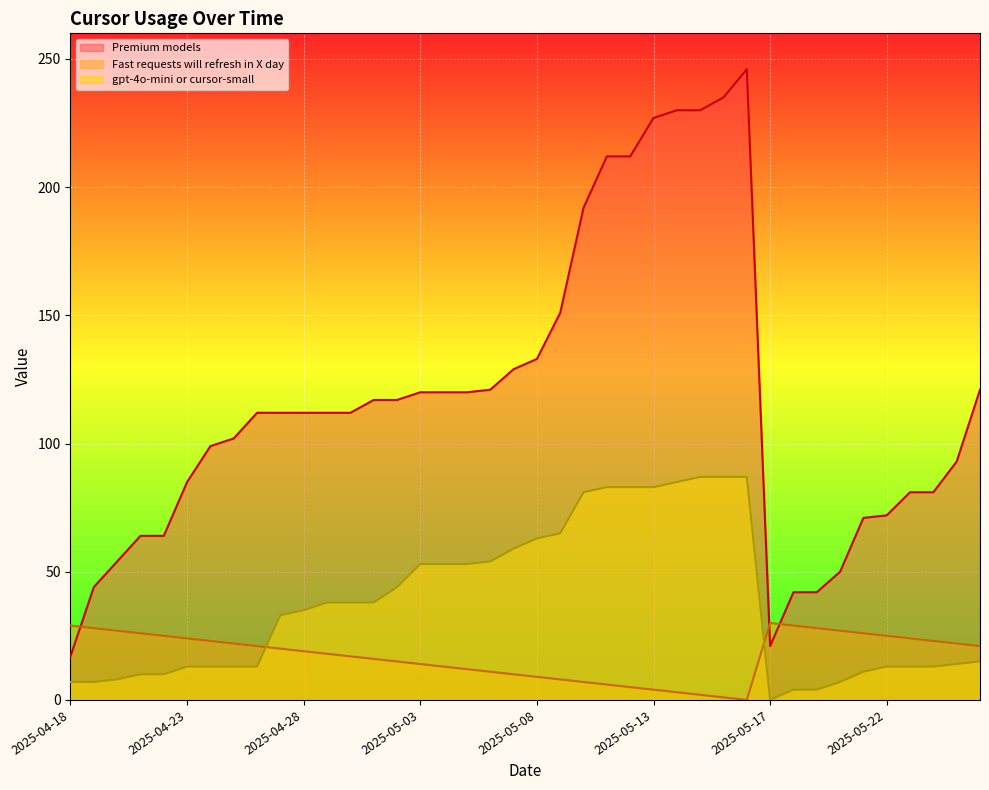

What are all the series names shown in the legend?

Premium models, Fast requests will refresh in X day, gpt-4o-mini or cursor-small